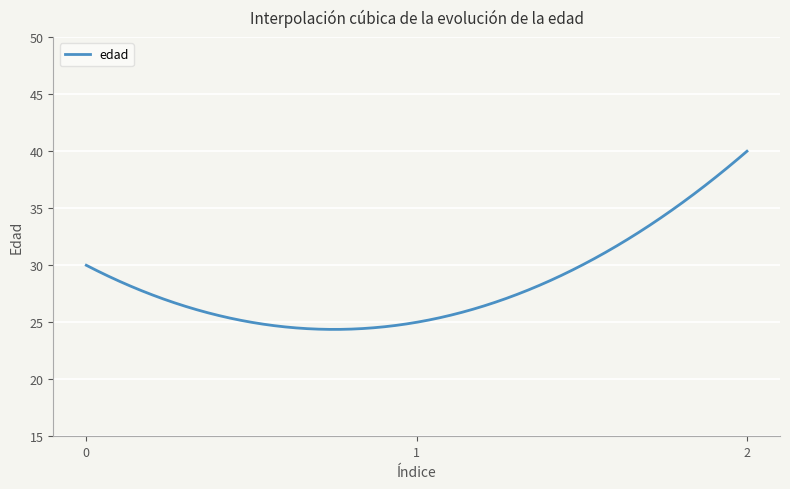

What is the greatest value displayed?

40.0